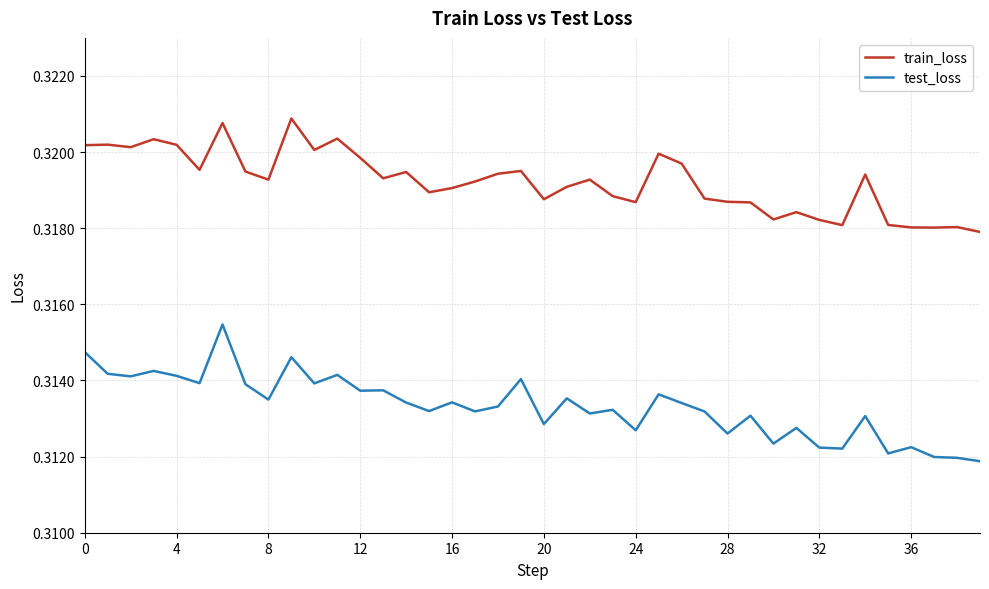

List the series in order of their overall mean, highest first.

train_loss, test_loss